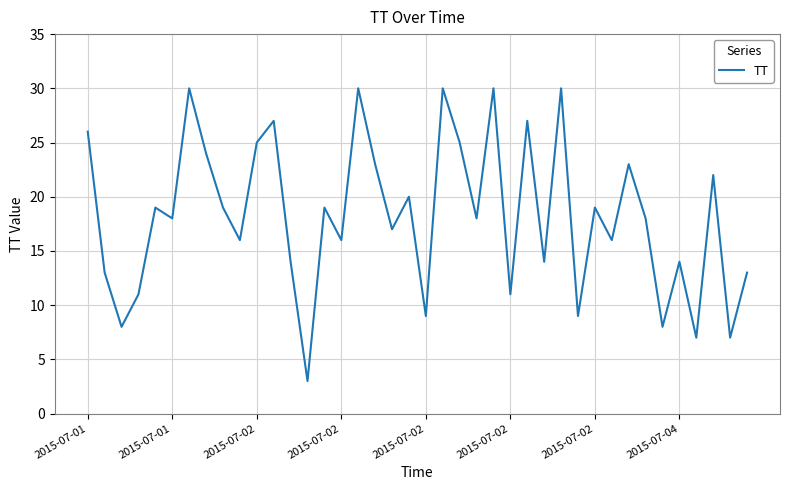

What is the maximum value shown in the chart?

30